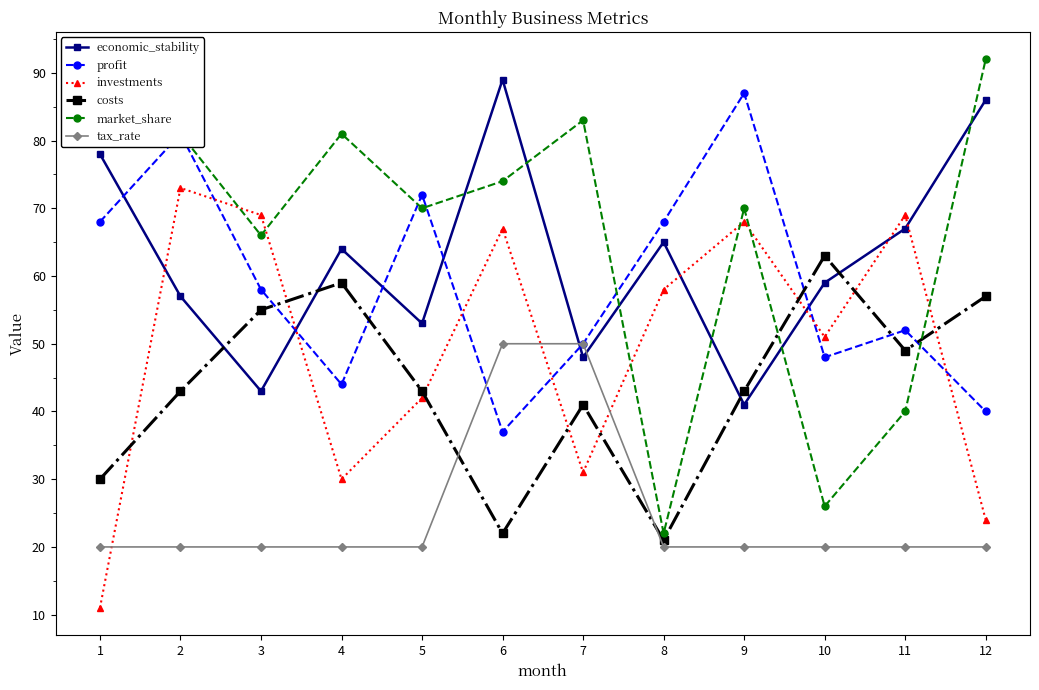

Is this an area chart (filled region under the line)?

No